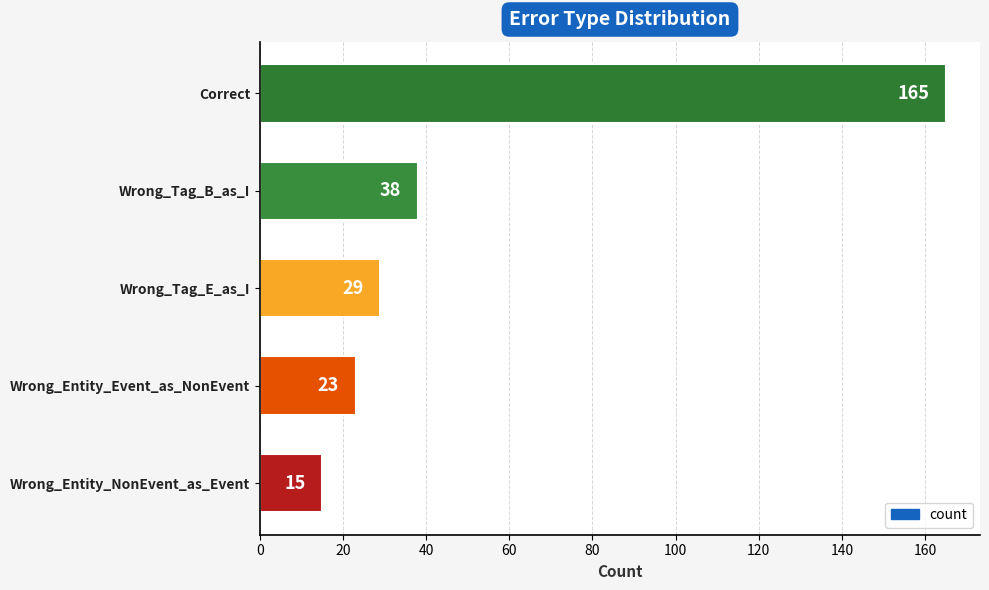

How many series are shown in this chart?

1